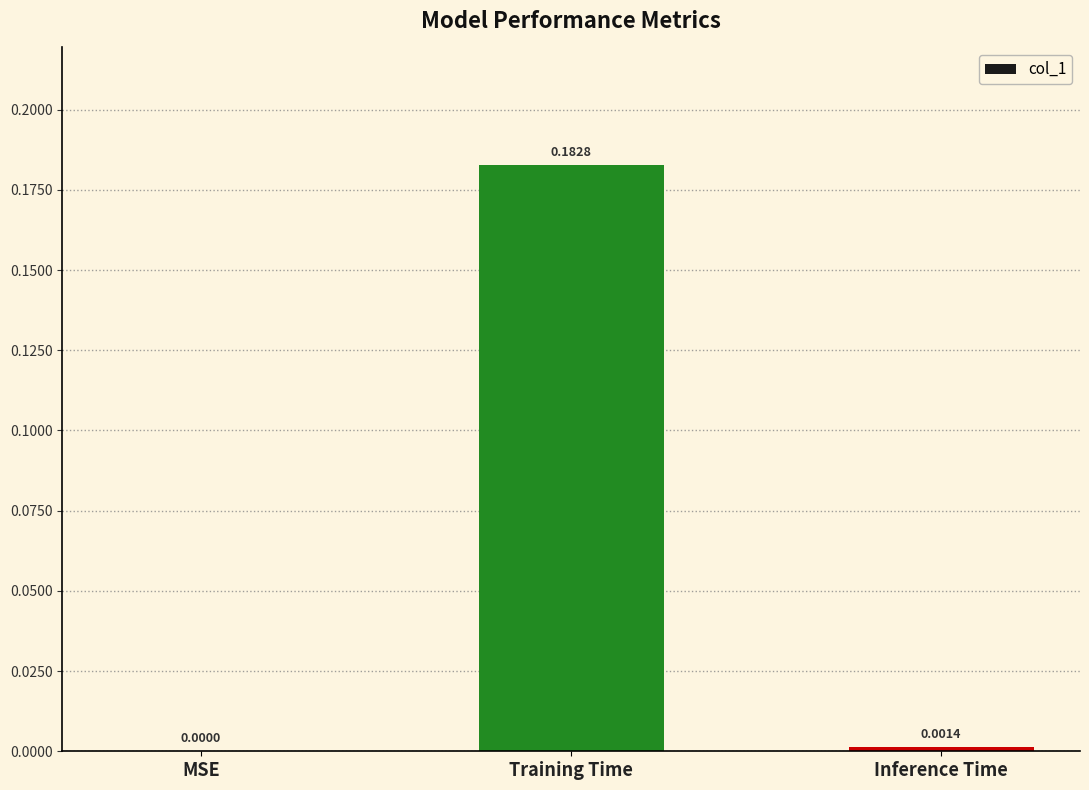

Between Inference Time and Training Time, which is larger?

Training Time